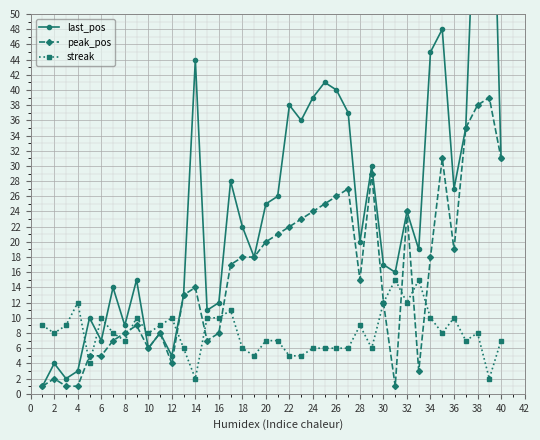

How many series are shown in this chart?

3